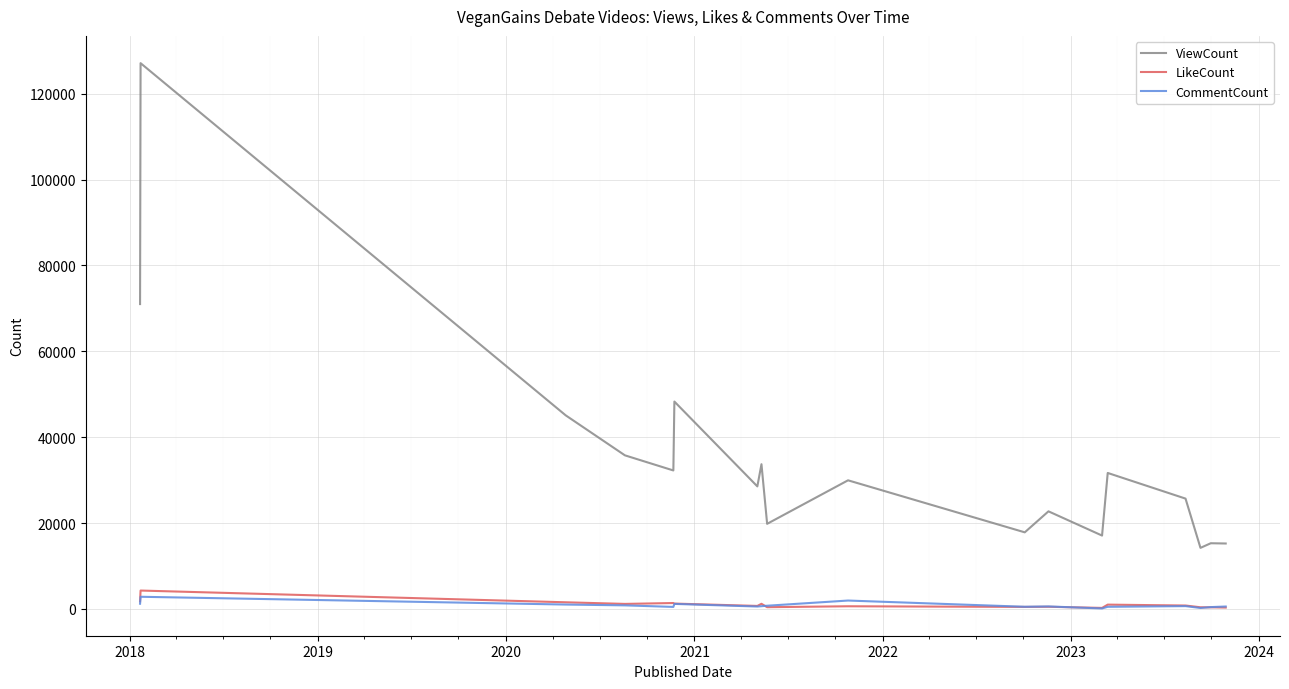

True or false: CommentCount has more than 1 points higher than both neighbors.

True